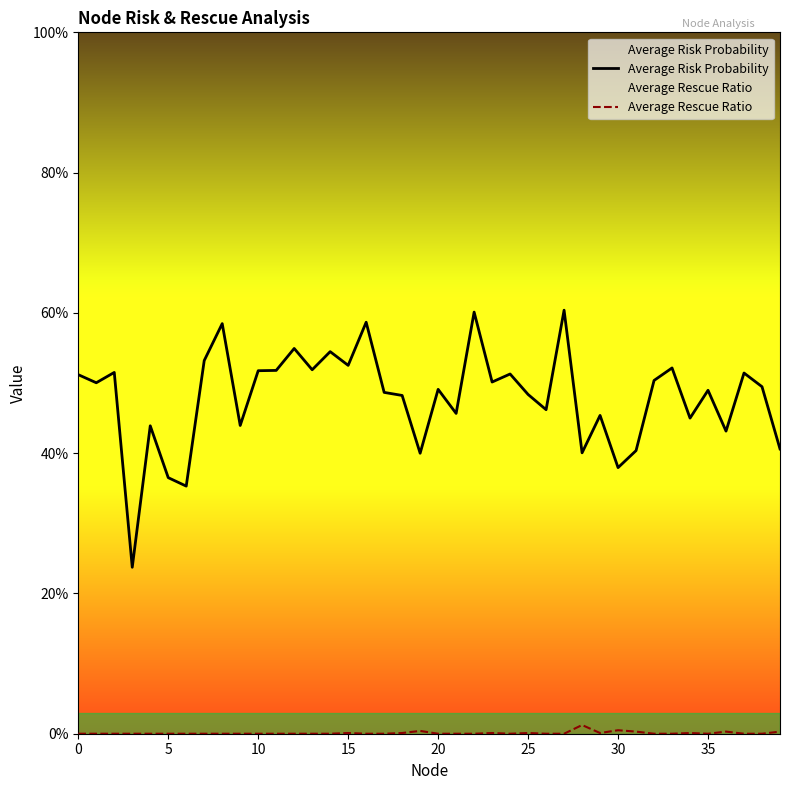

What is the greatest value displayed?

0.6